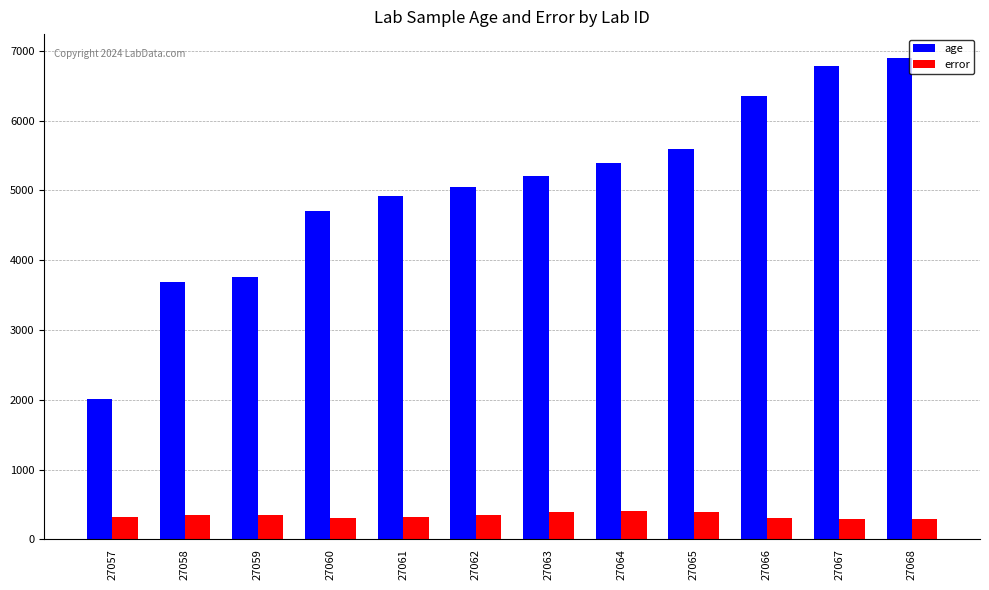

List the series in order of their overall mean, lowest first.

error, age